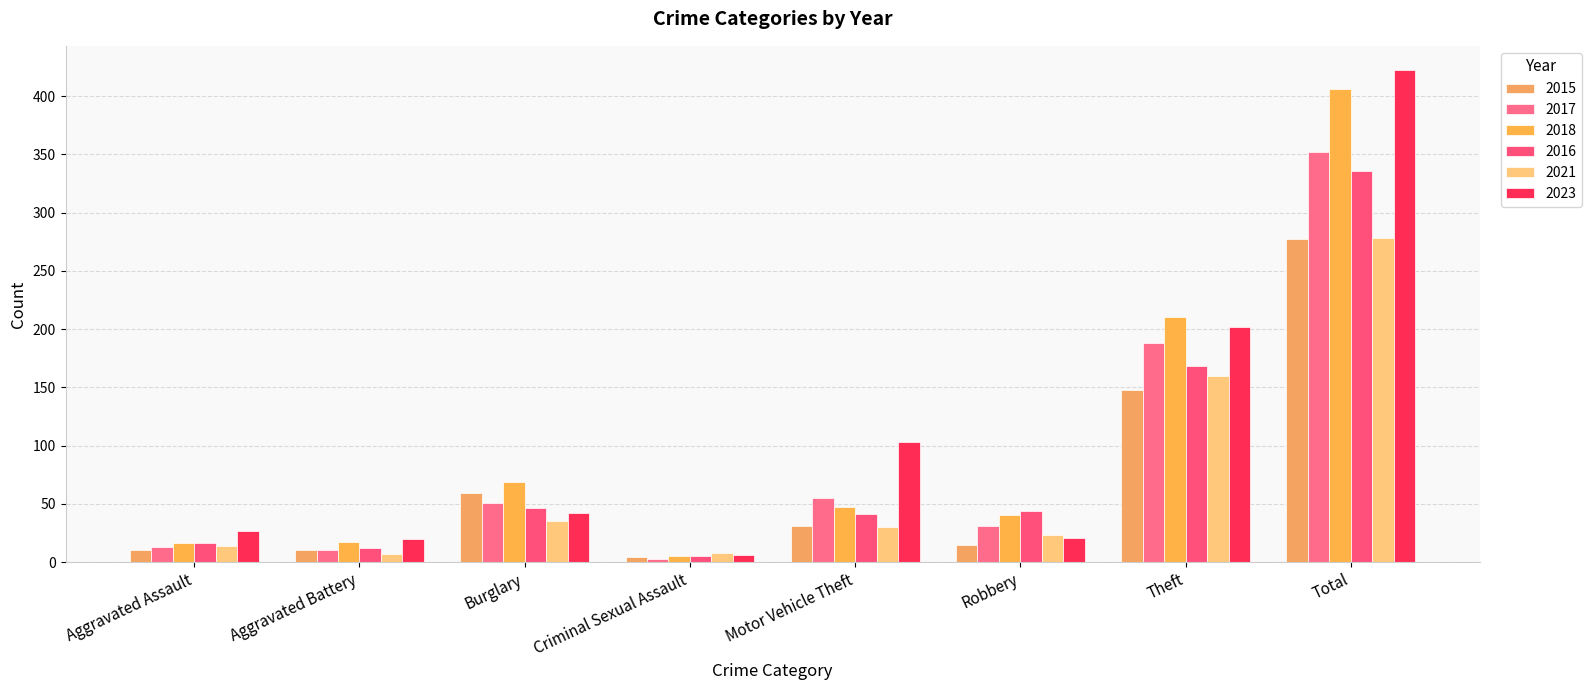

At which category is the sum across all series the highest?

Total